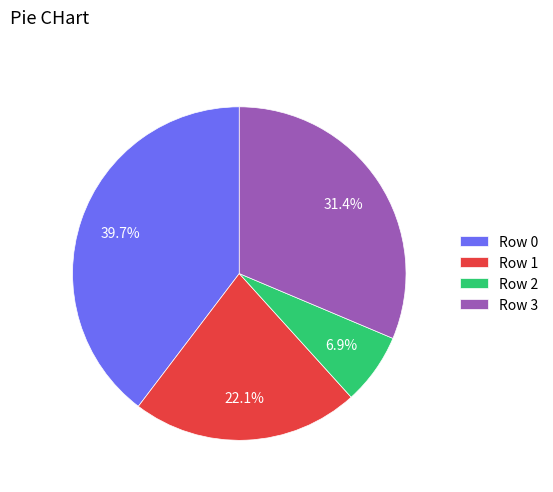

To the nearest percent, what percentage of the pie is Row 0?

40%